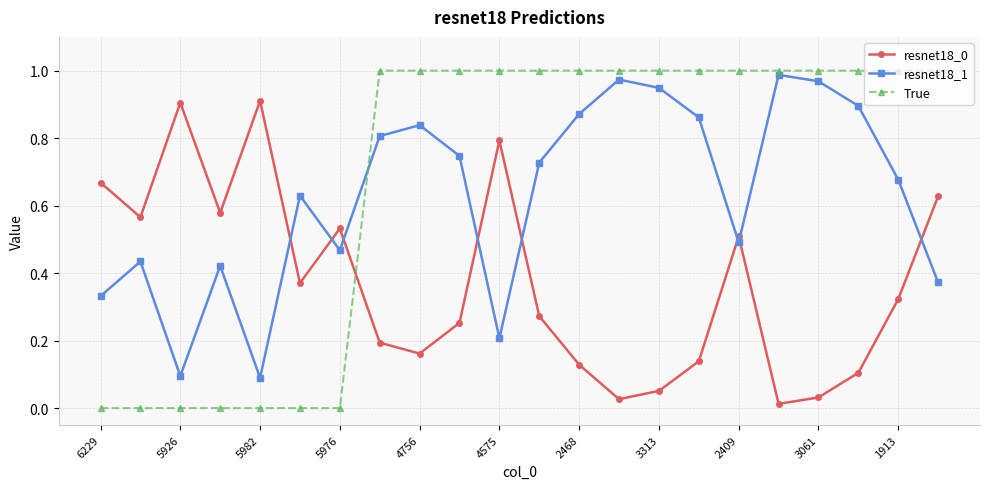

Which series has the widest spread of values?

True